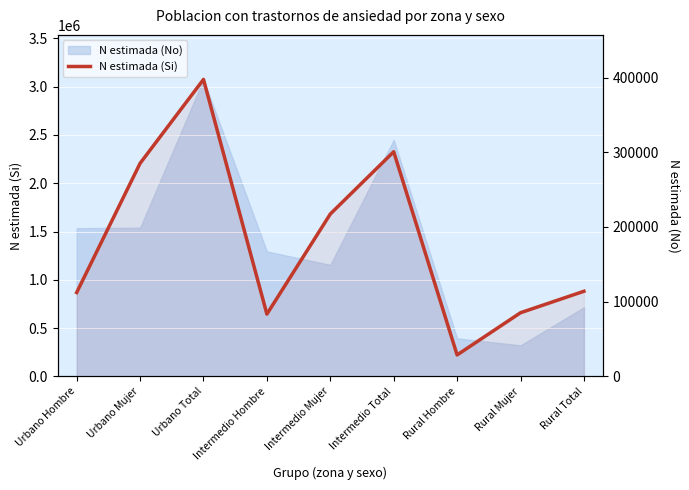

Which label corresponds to the smallest value in the chart?

Rural Hombre